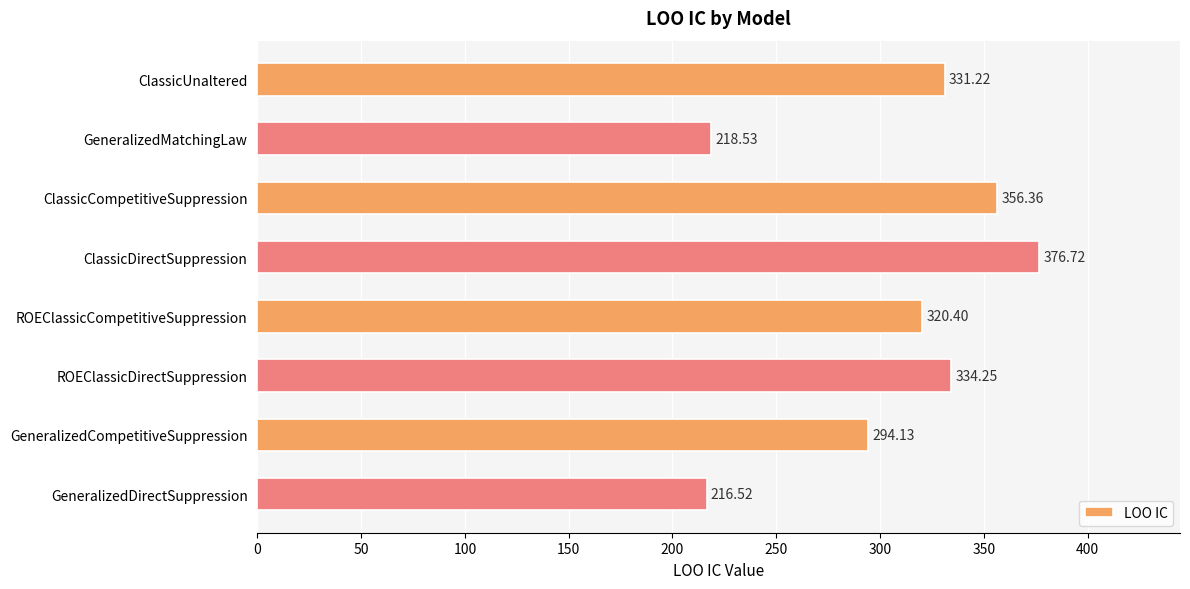

Which label corresponds to the smallest value in the chart?

GeneralizedDirectSuppression